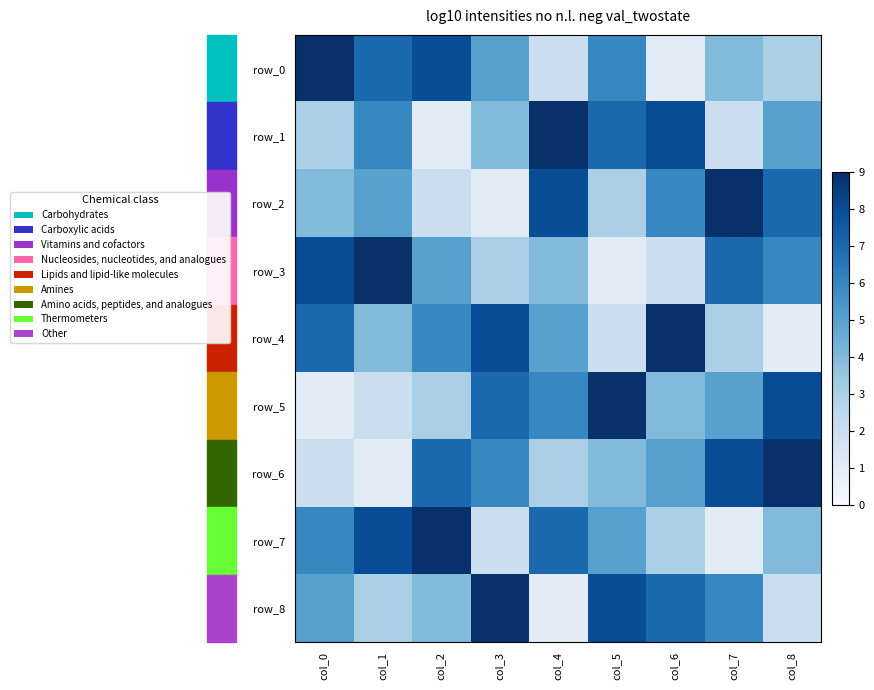

Is it true that row_0 equals 1 at col_8?

False